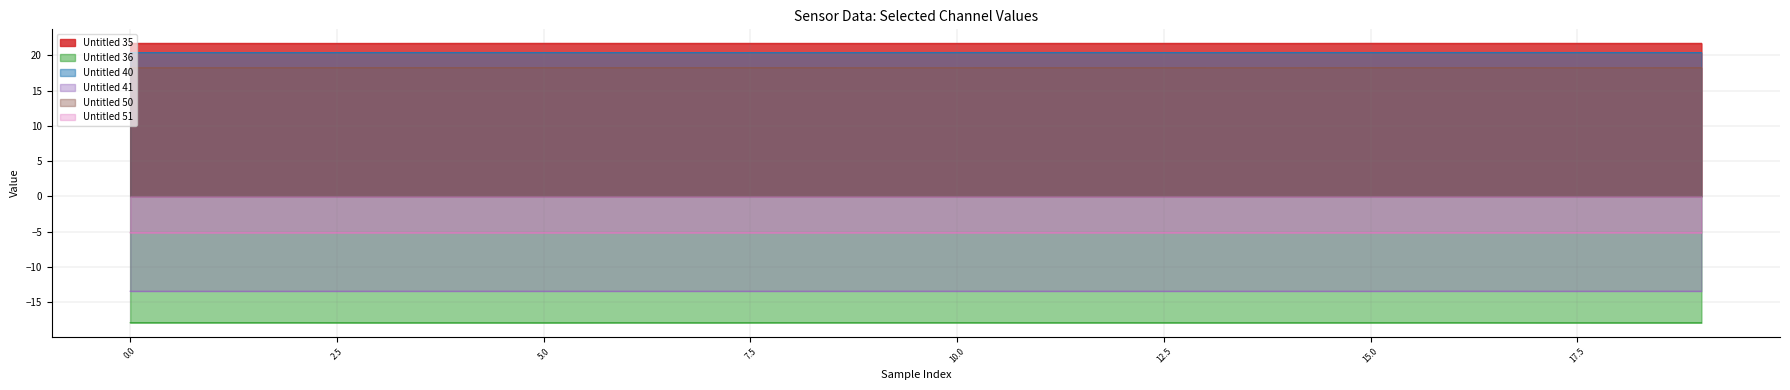

Rank the series by their maximum value, from highest to lowest.

Untitled 35, Untitled 40, Untitled 50, Untitled 51, Untitled 41, Untitled 36